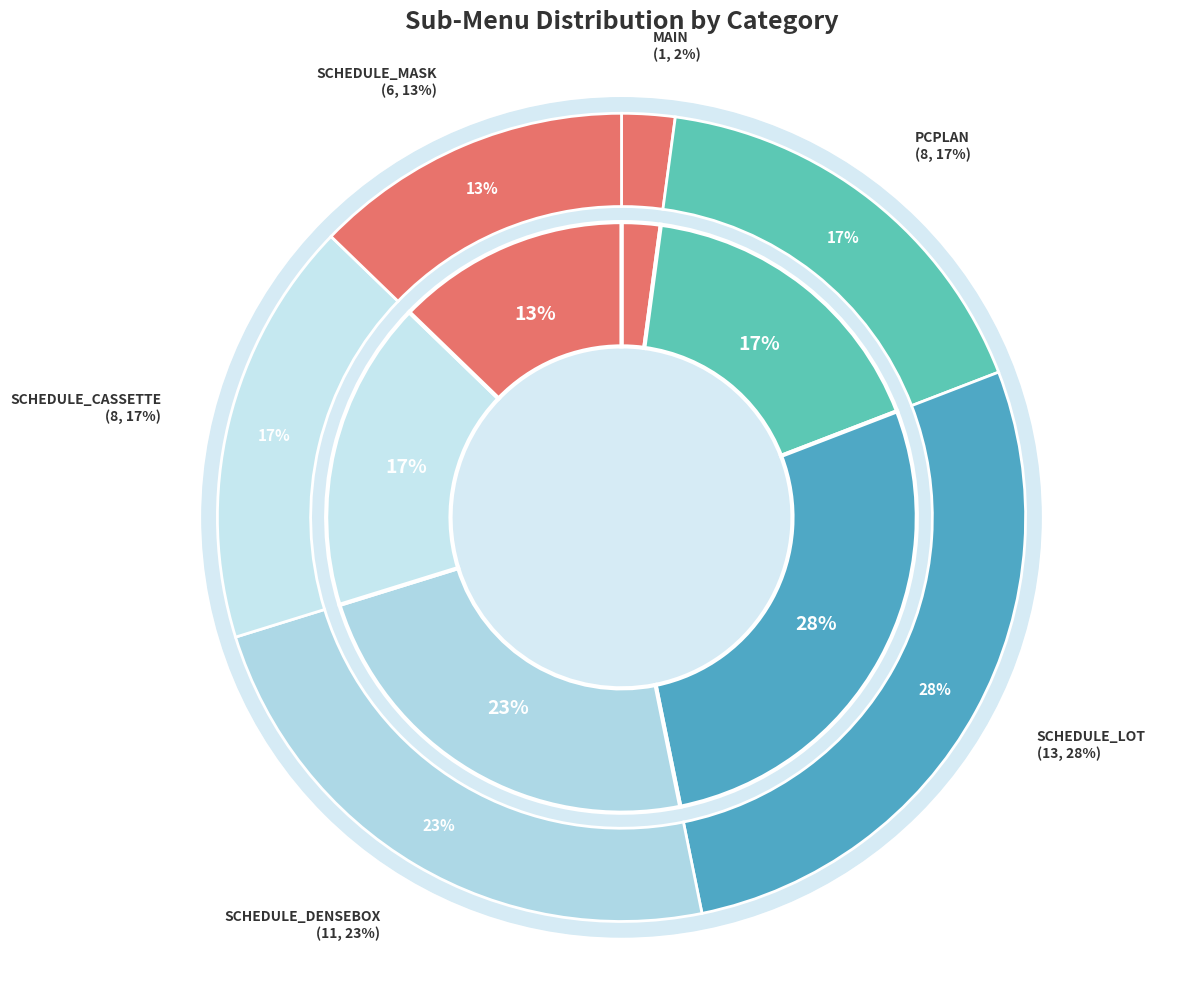

Combined, do SCHEDULE and PCPLAN account for over 50%?

Yes